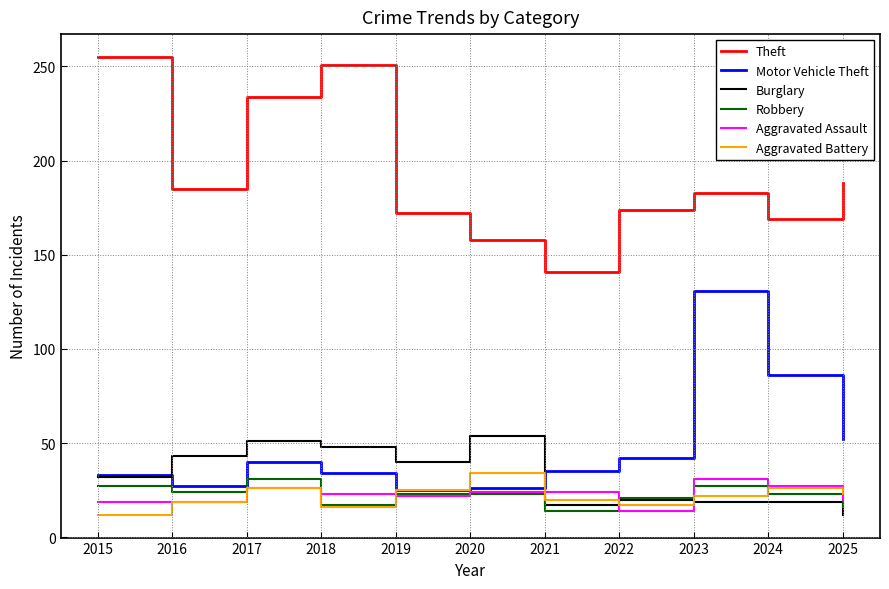

Does the chart display data point markers on the line(s)?

No